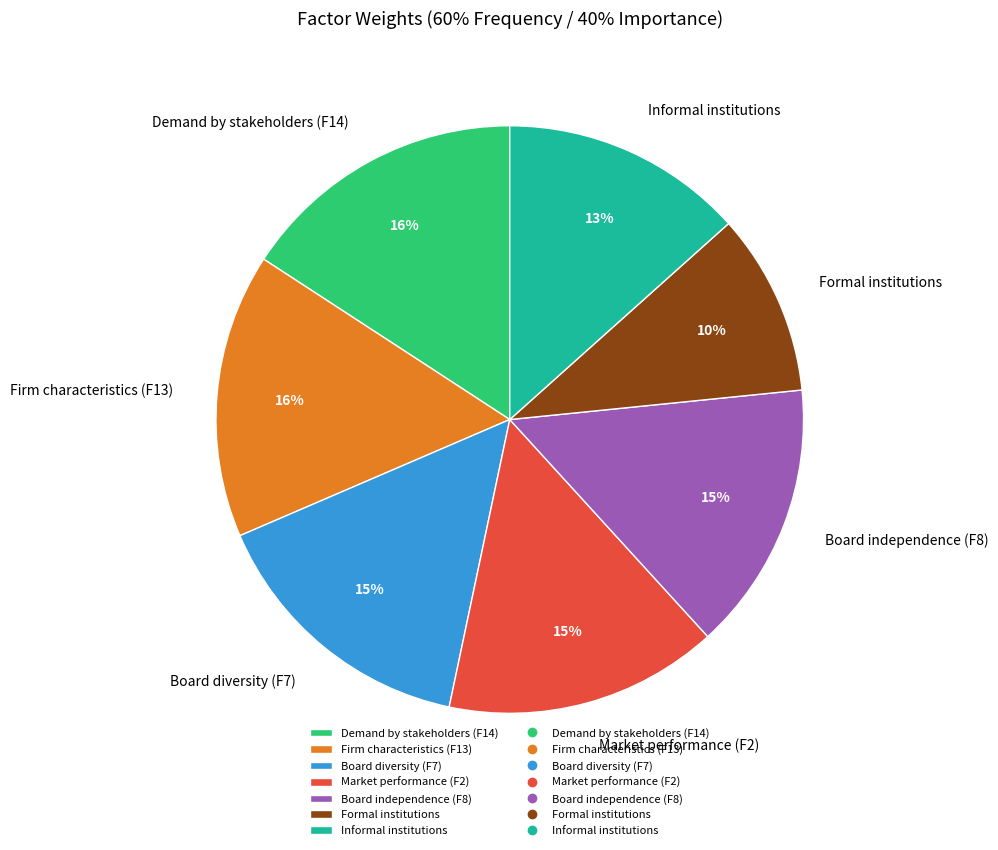

Is there a majority slice in this chart?

No